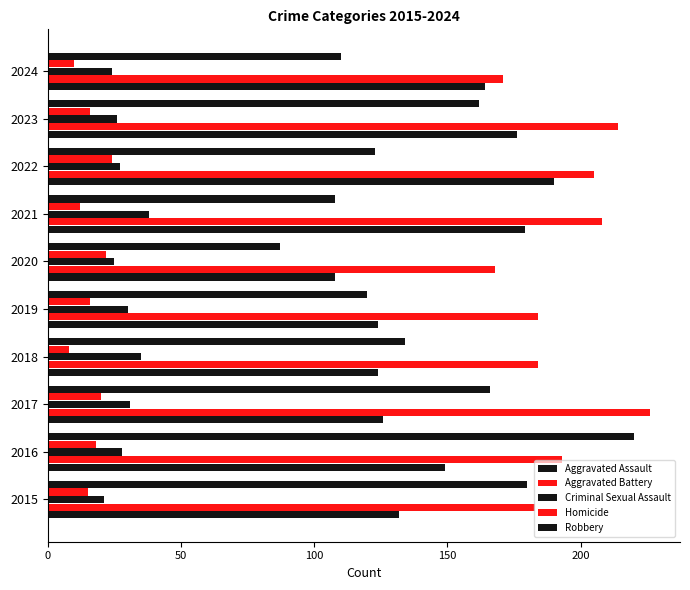

How many values in the Robbery series are below 134?

5